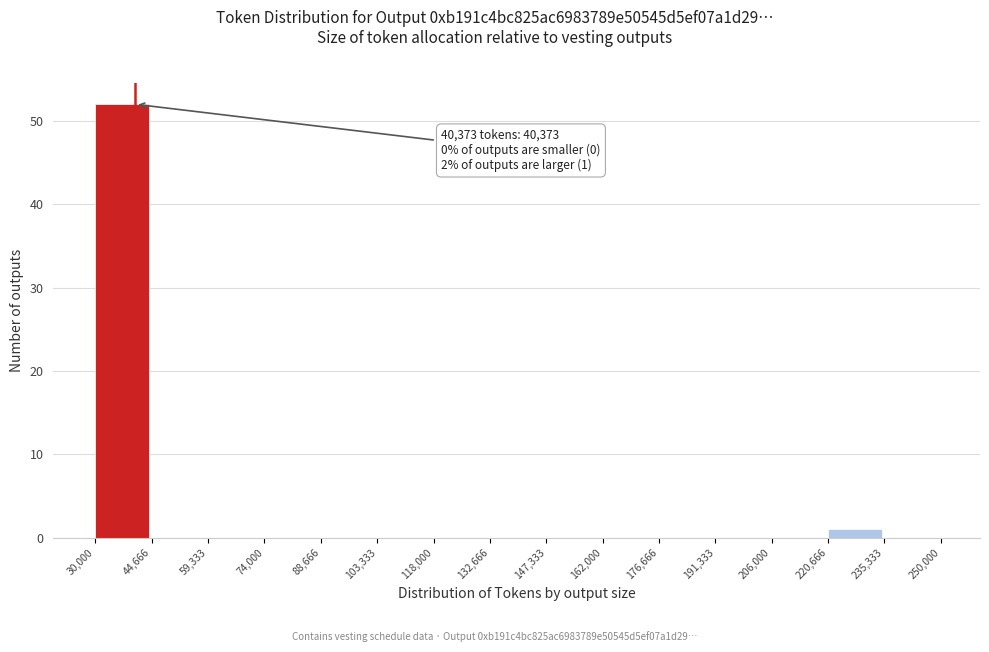

Over which range of the x-axis is the bar tallest?

30,000 to 44,666